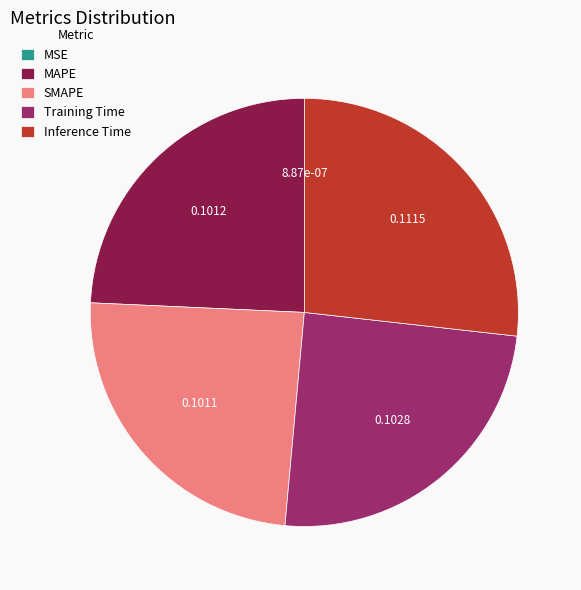

Which has a higher value, Inference Time or MAPE?

Inference Time